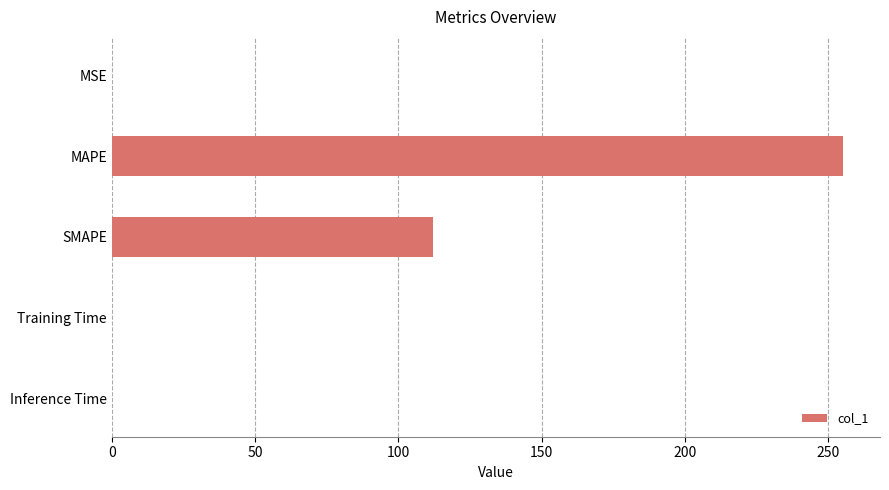

At which label is the value closest to 127?

SMAPE